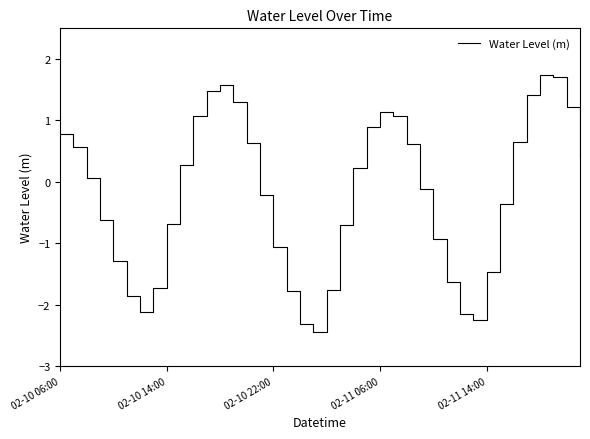

What is the difference between the maximum and minimum values?

4.2